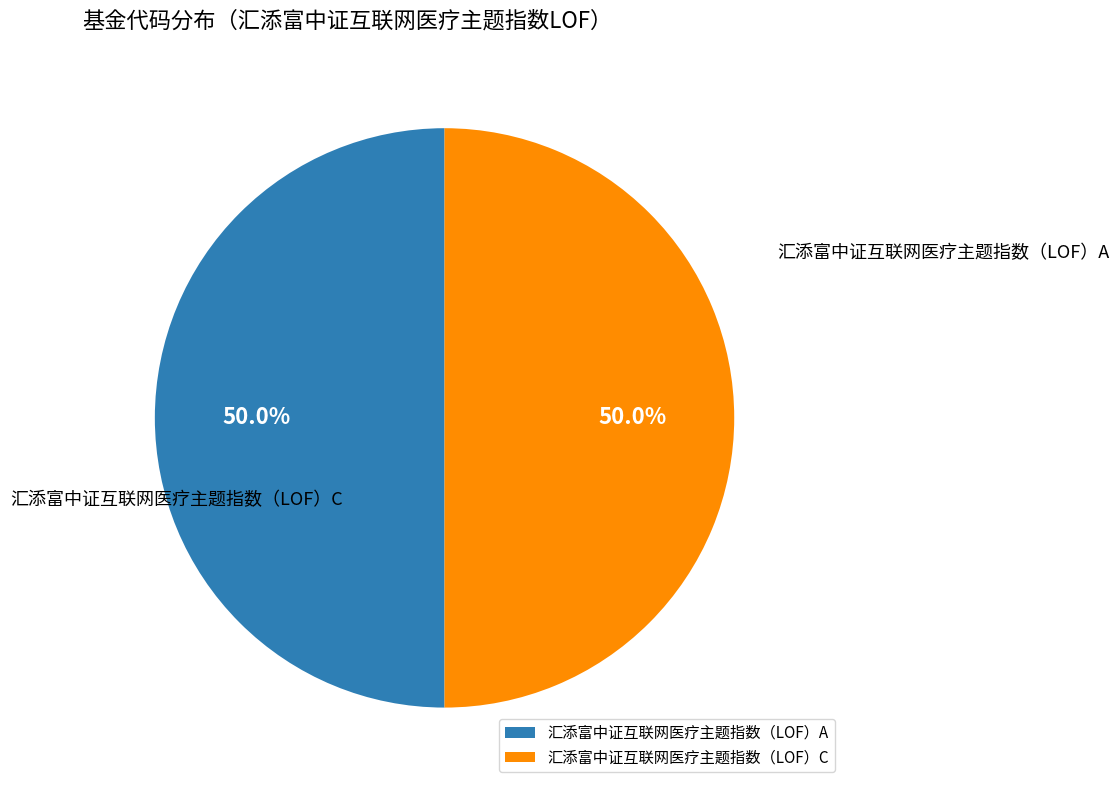

How many segments does this pie chart have?

2